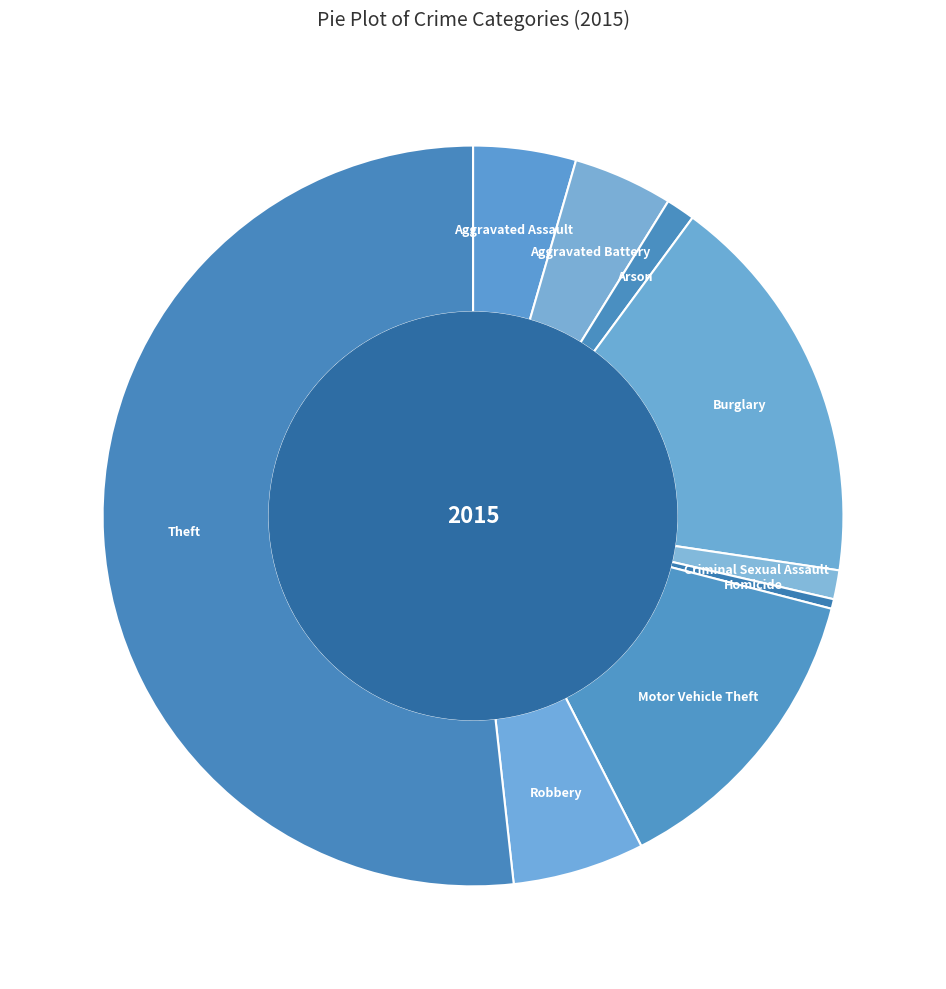

True or false: Aggravated Assault accounts for 10% of the total.

False